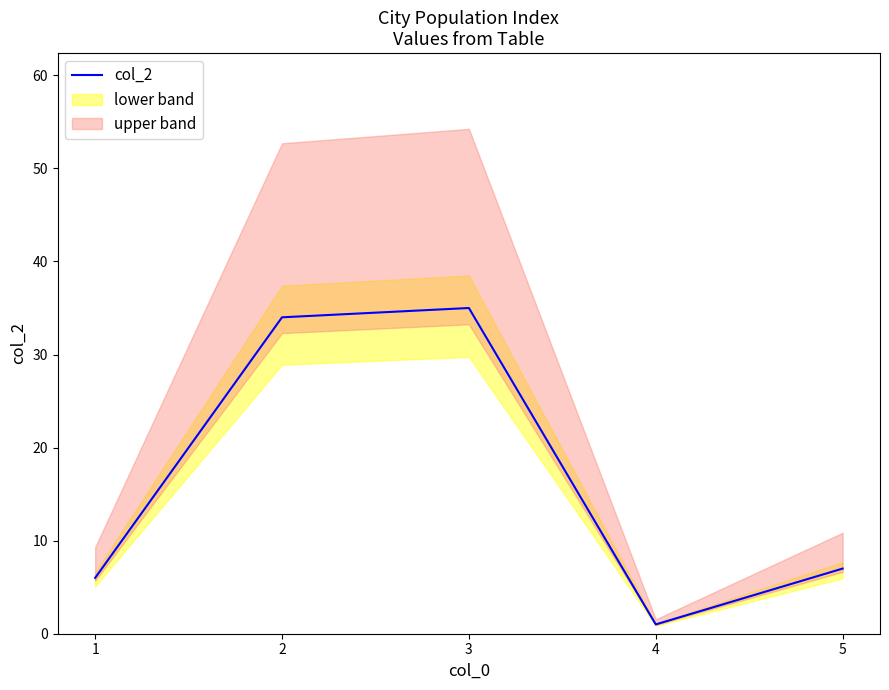

Where is the data nearest to the value 18?

5